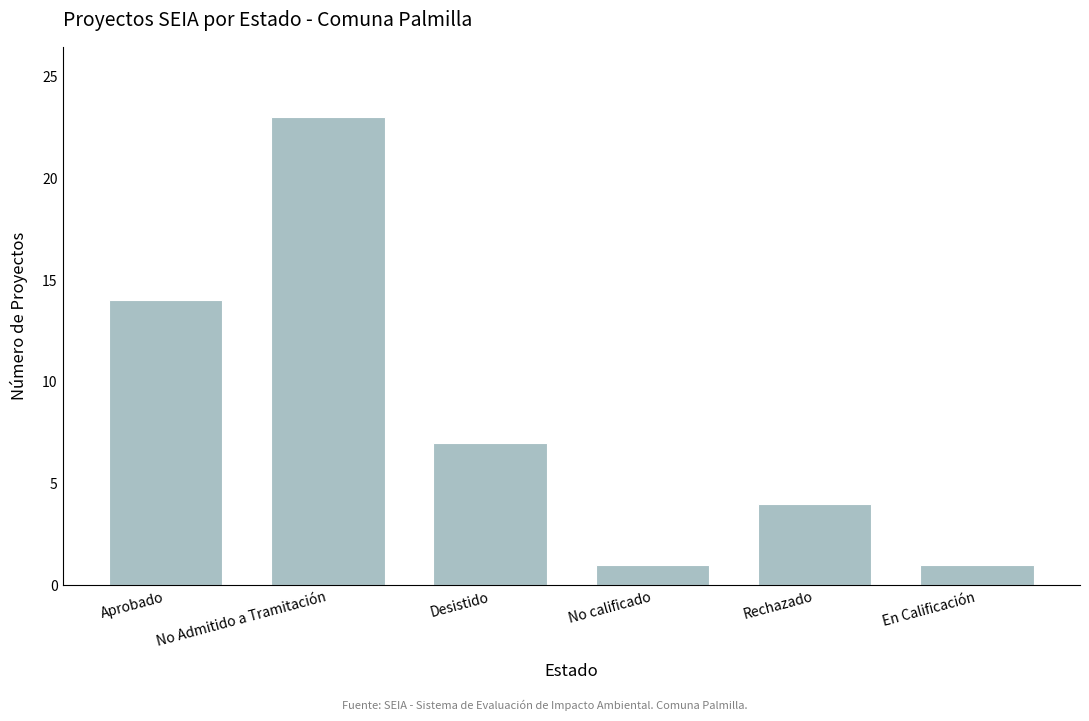

How many bars are there in total?

6